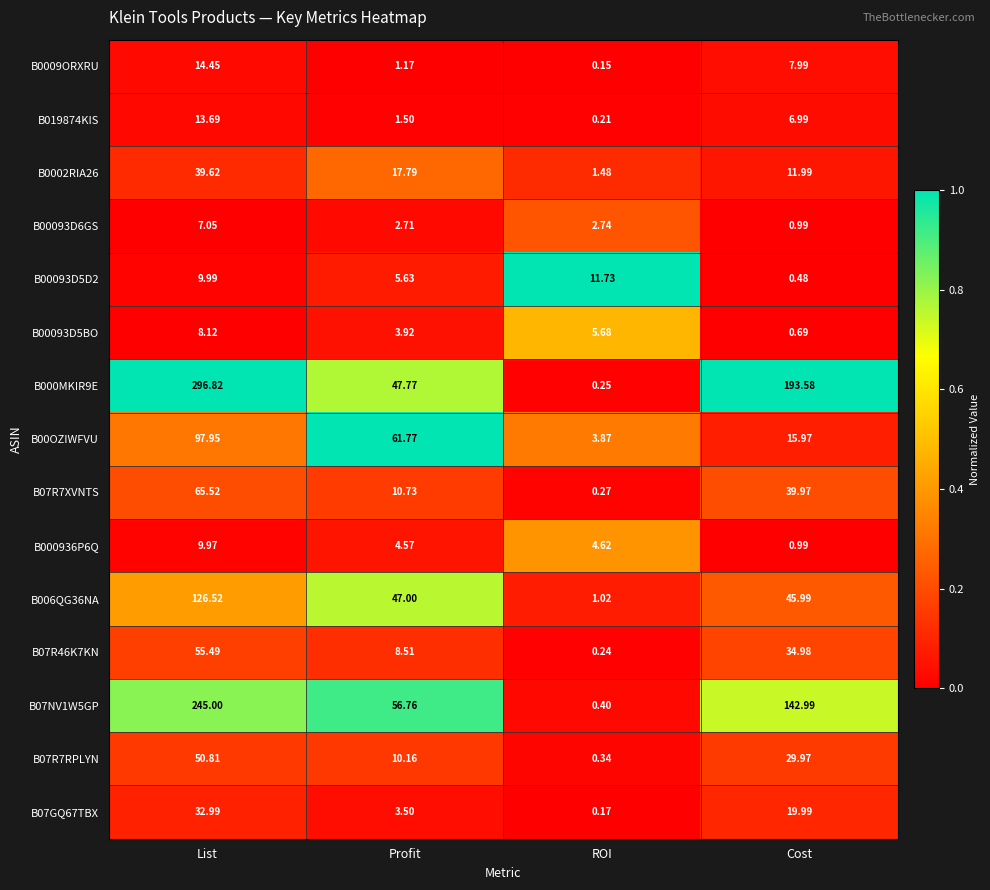

At how many categories does at least one series exceed 0?

4